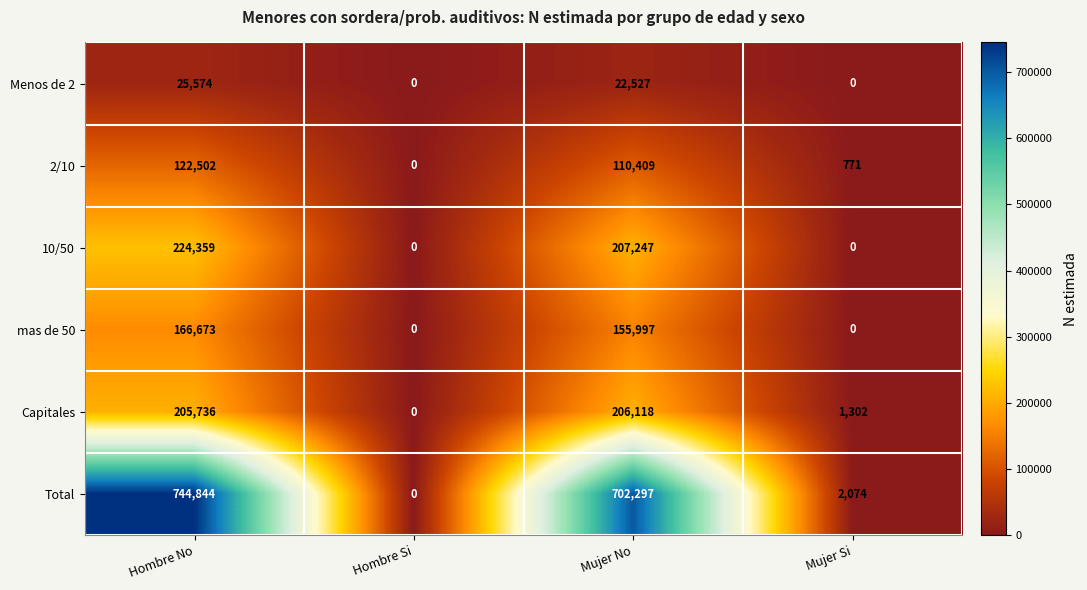

Rank the series at Hombre No from highest to lowest value.

Total, 10/50, Capitales, mas de 50, 2/10, Menos de 2